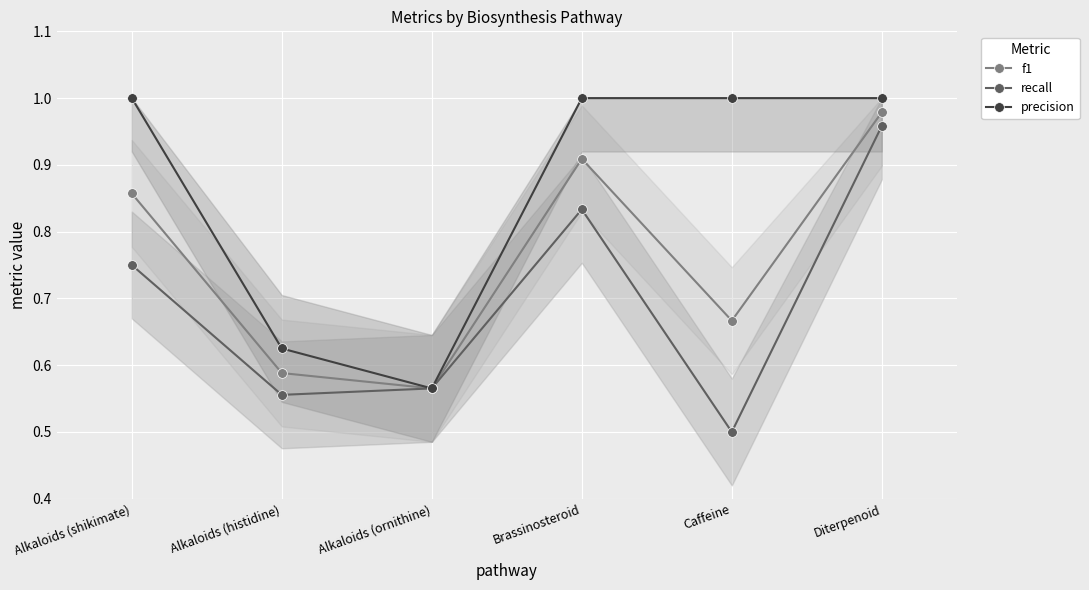

In f1, how many points are lower than both neighbors (excluding endpoints)?

2